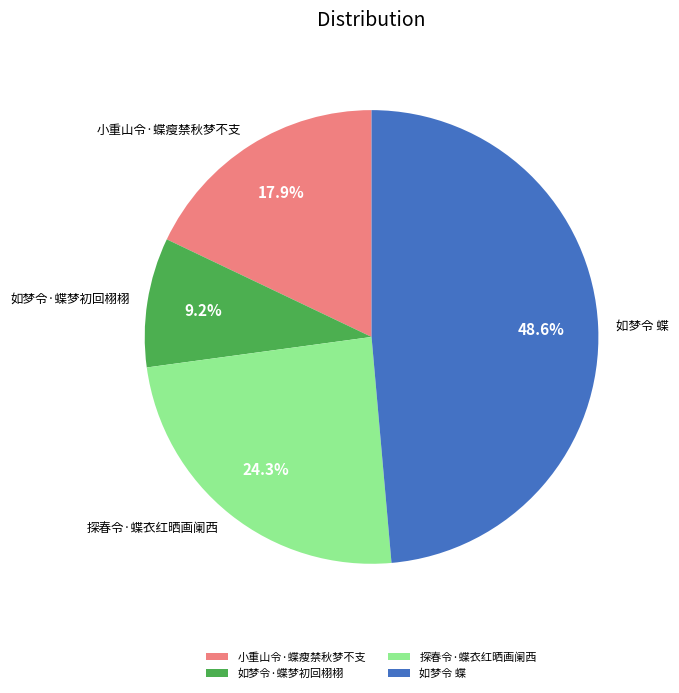

Combined, do 小重山令·蝶瘦禁秋梦不支 and 如梦令·蝶梦初回栩栩 account for over 50%?

No